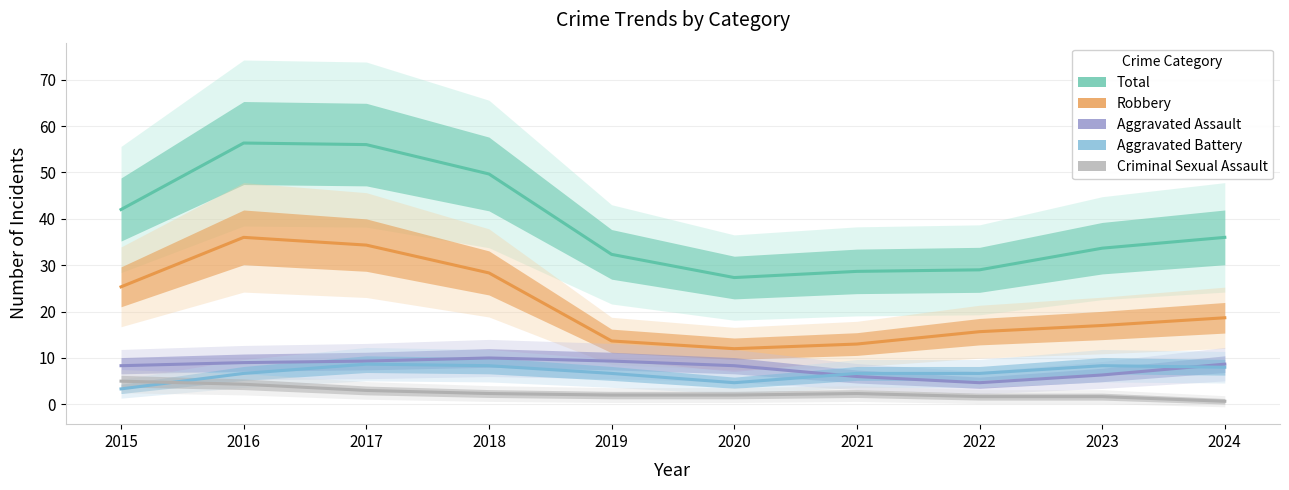

True or false: Aggravated Assault and Criminal Sexual Assault cross at least once.

False